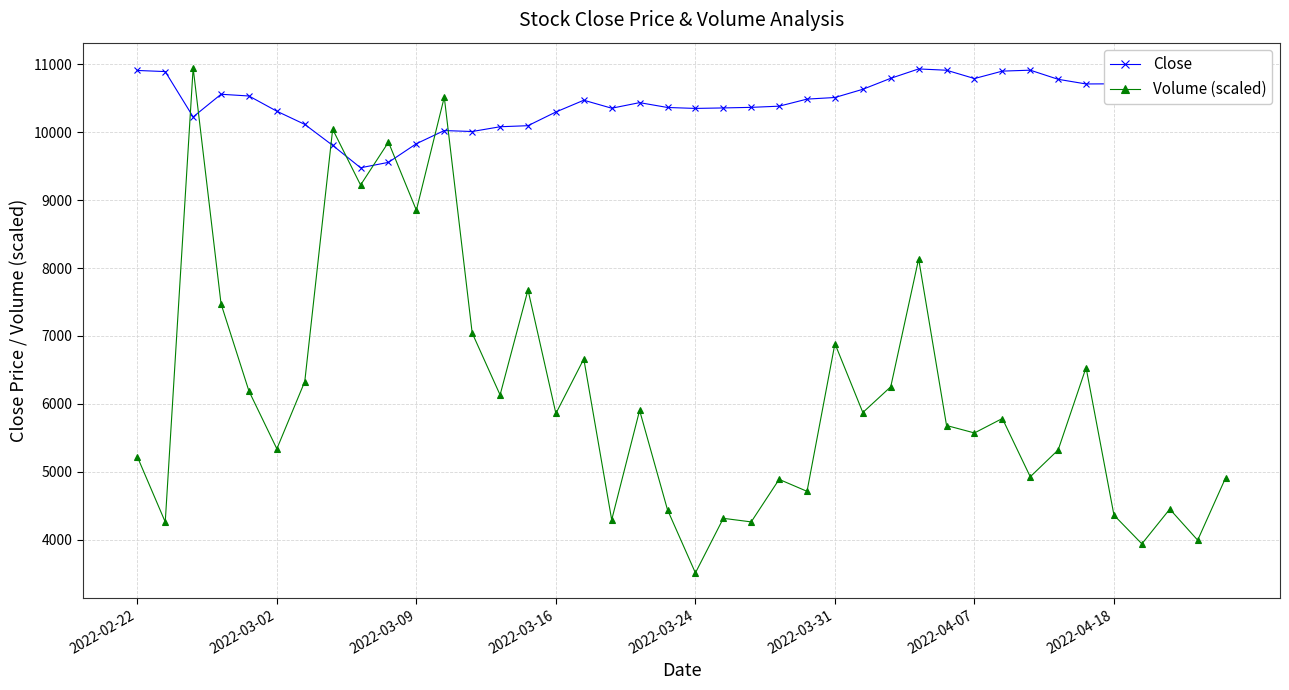

What is the difference between the second highest and second lowest values in the Volume (scaled) series?

6579.7